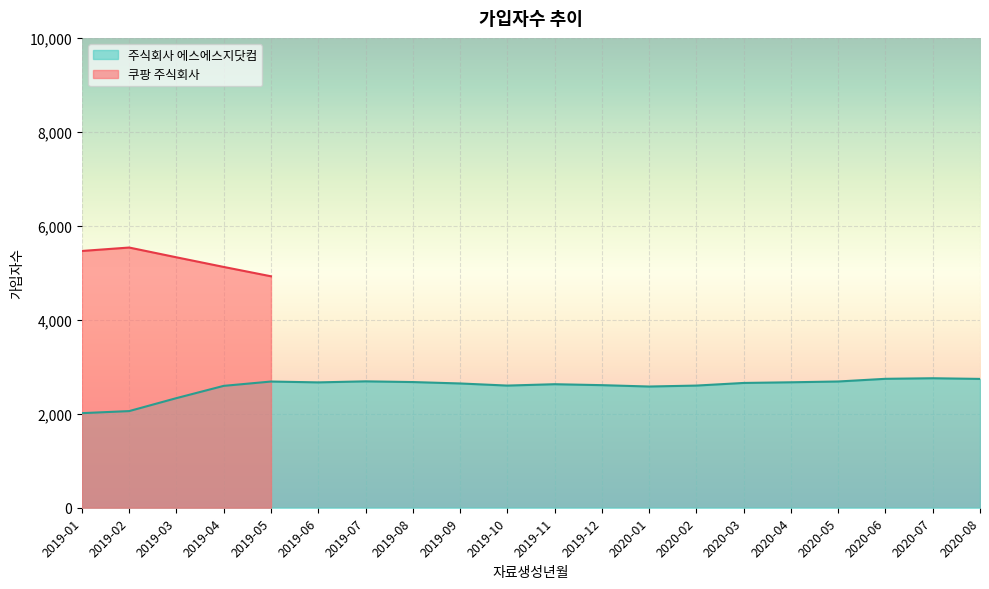

What is the greatest value displayed?

2756